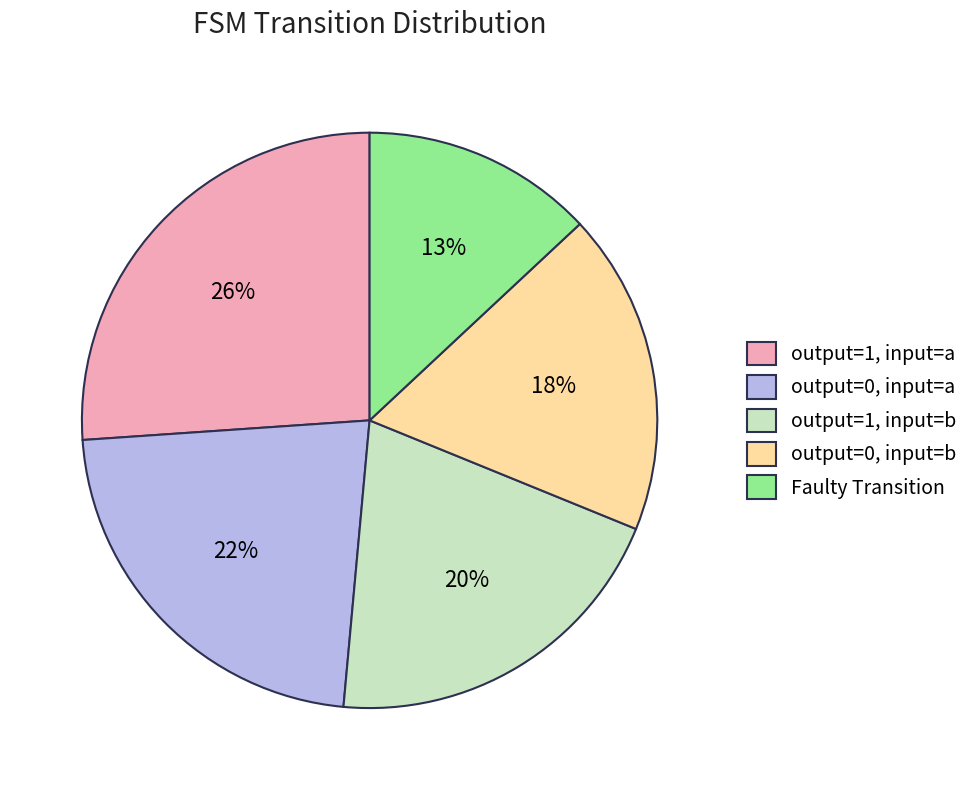

Between output=0, input=a and Faulty Transition, which is larger?

output=0, input=a